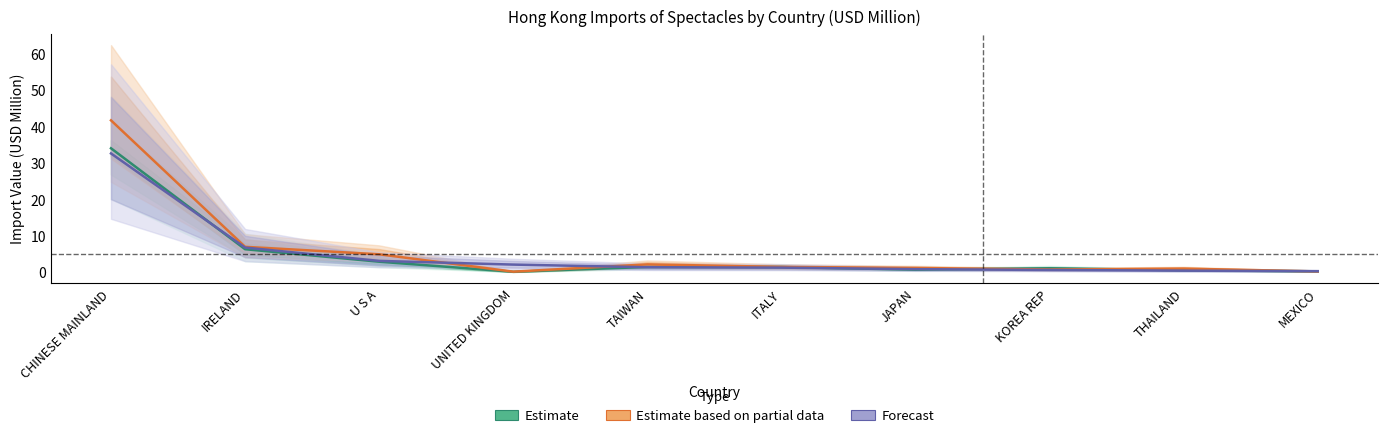

The Estimate series shows 0.6 at THAILAND. True or false?

True